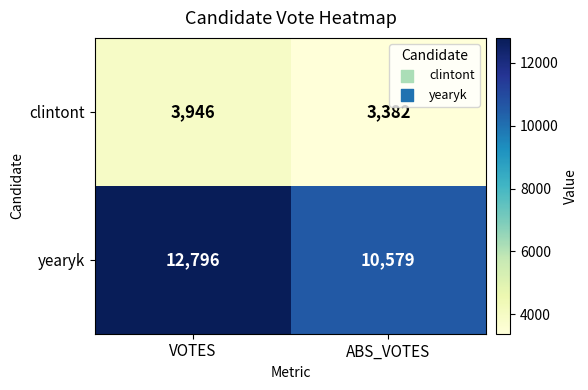

What is the sum of the clintont values at VOTES and ABS_VOTES?

7328